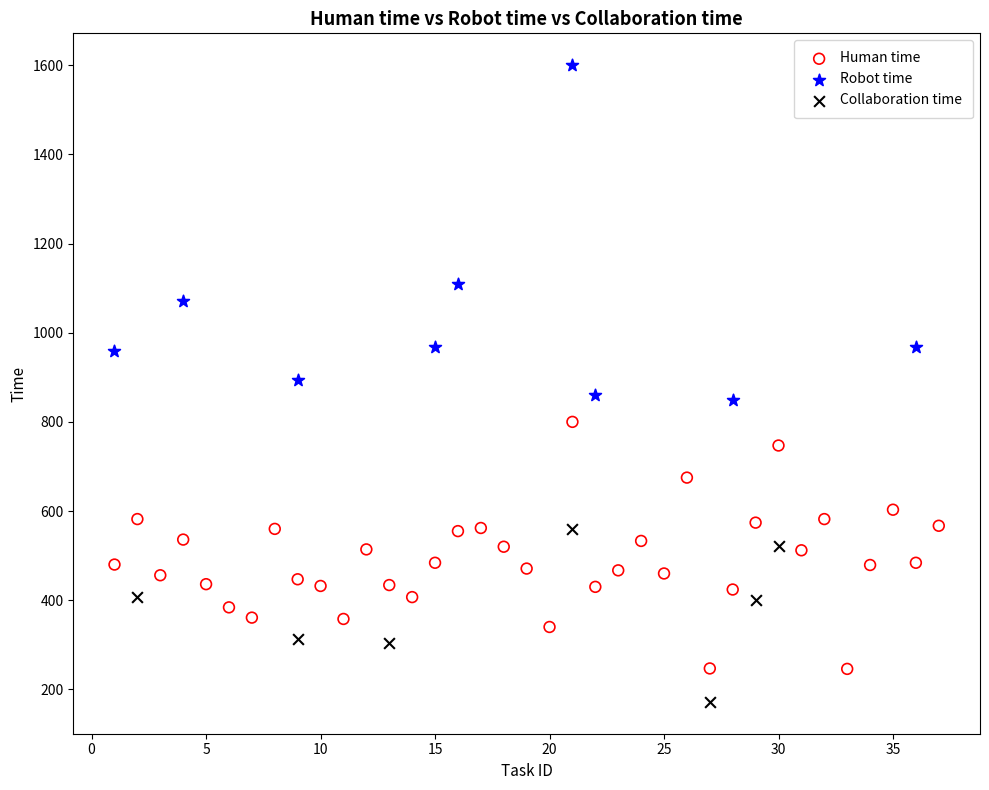

Which series has the widest spread of Y values?

Robot time